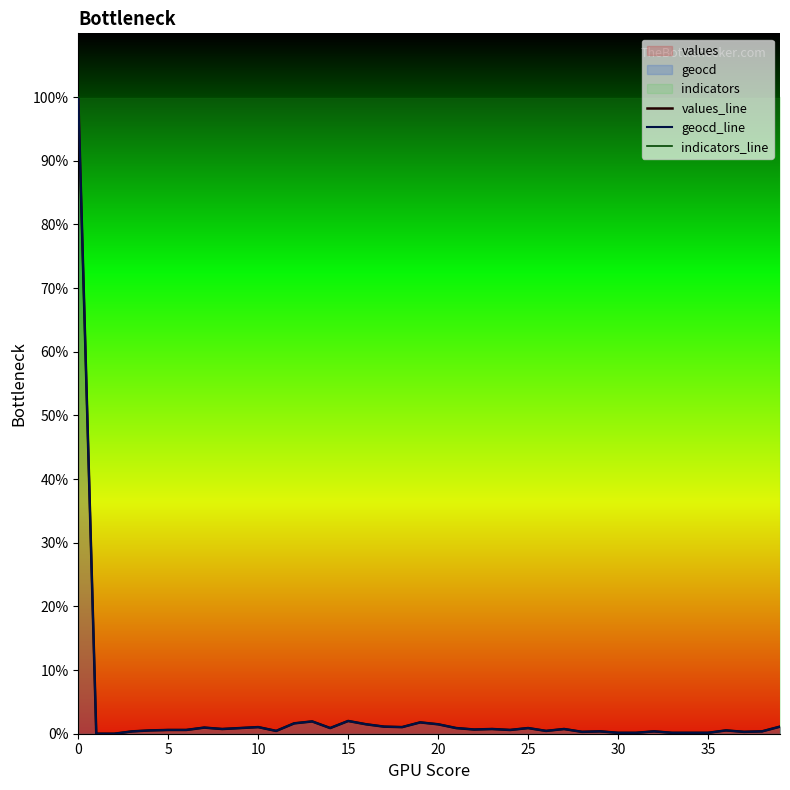

What is the difference between the maximum and minimum values in the geocd_line series?

100.0